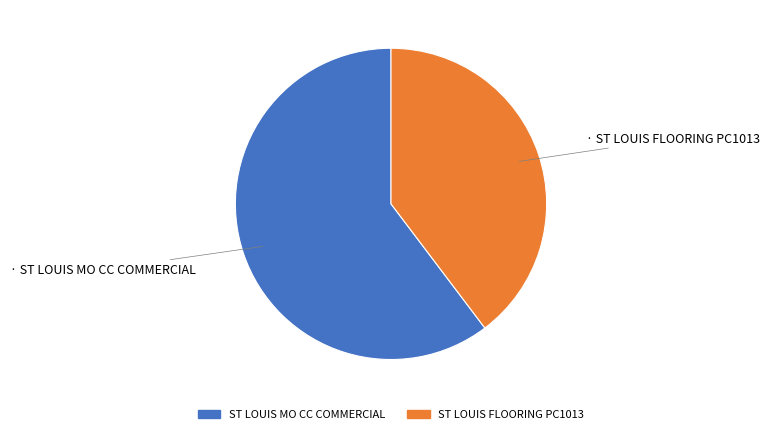

Approximately how many times larger is the value at ST LOUIS FLOORING PC1013 compared to ST LOUIS MO CC COMMERCIAL?

0.7